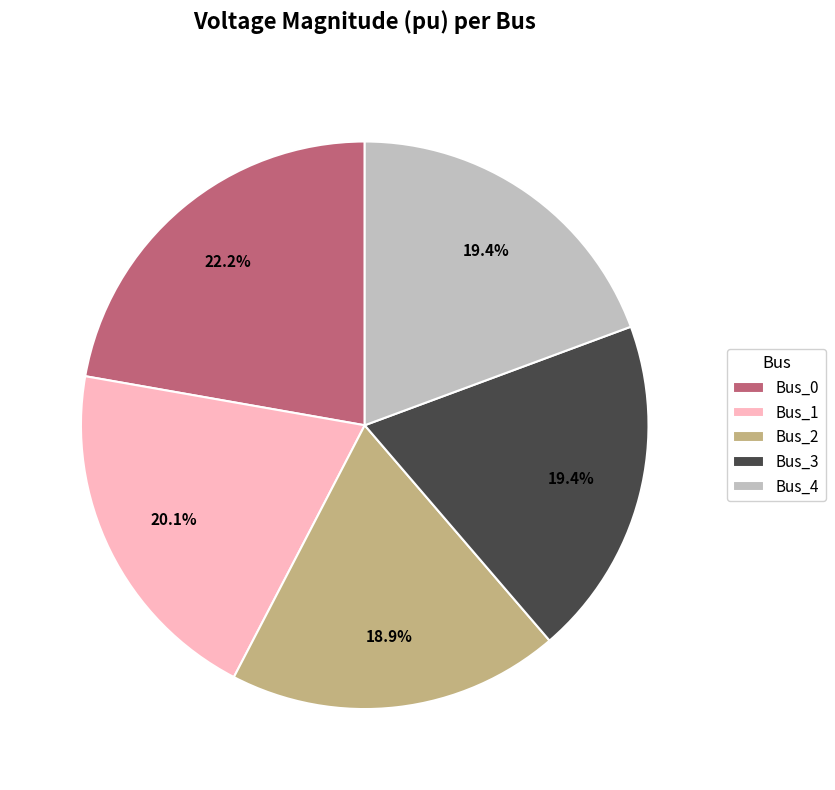

Is Bus_1 the majority of the pie?

No